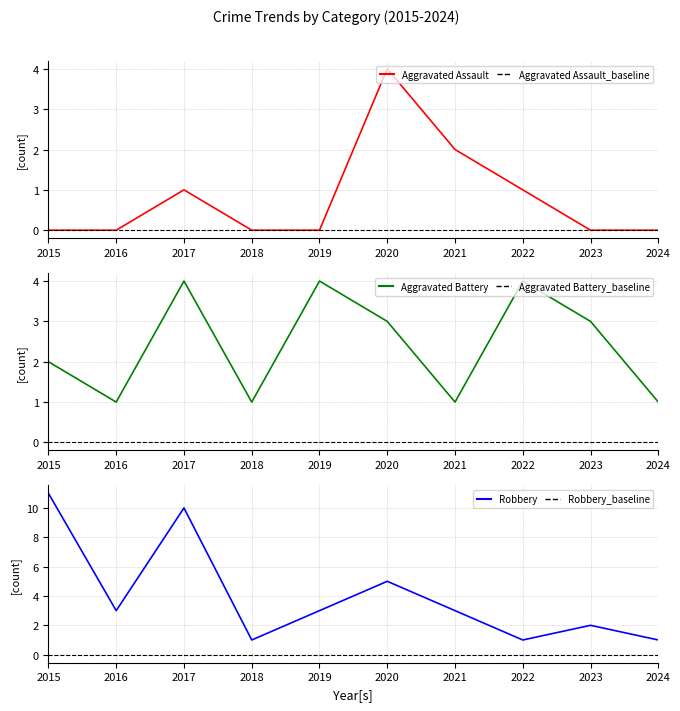

Which series has the largest total across all categories?

Robbery